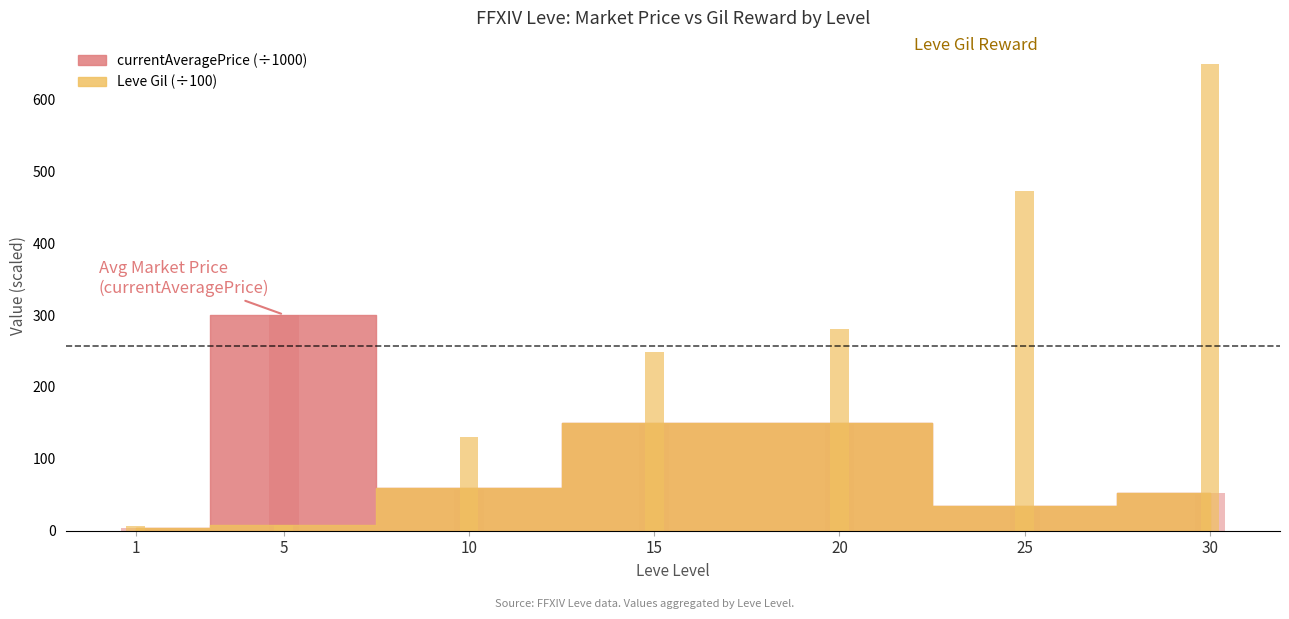

What is the highest value of the currentAveragePrice series?

300.5